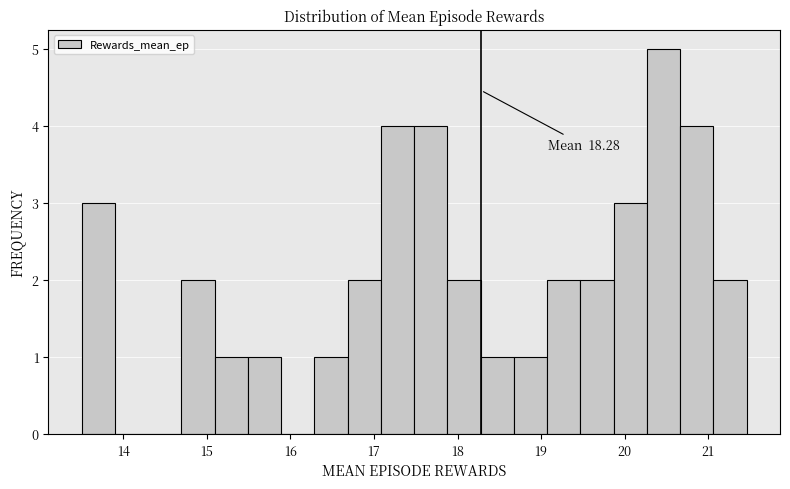

Around what value on the x-axis is the tallest bar? Give the approximate position of its centre, as read against the axis.

20.5